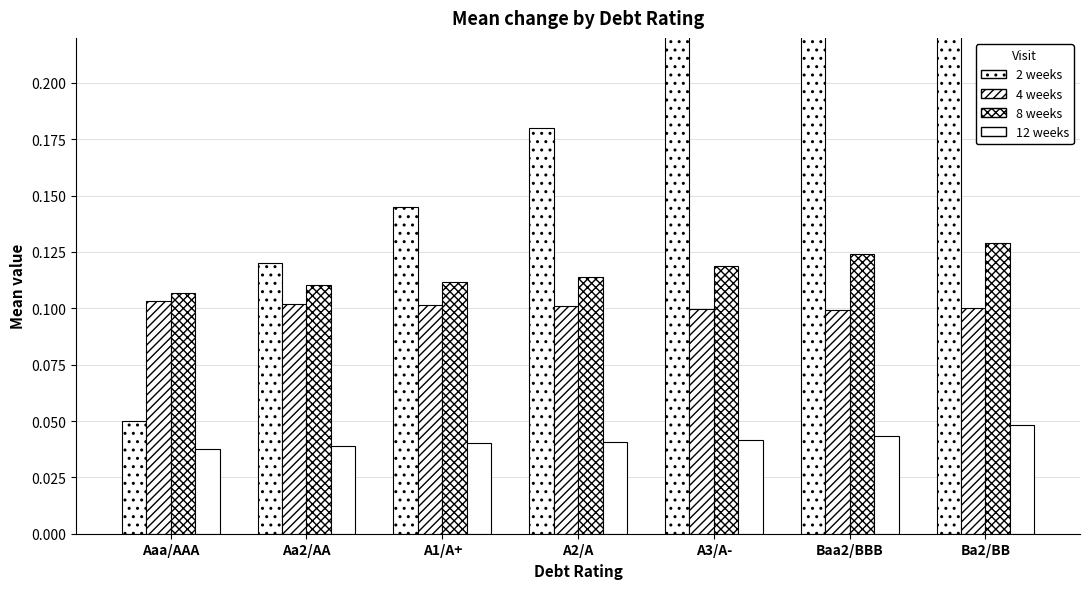

What is the sum of all 2 weeks values?

1.4